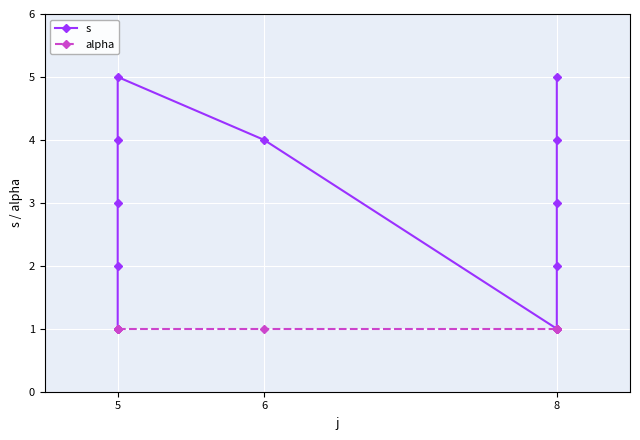

True or false: s and alpha cross at least once.

False